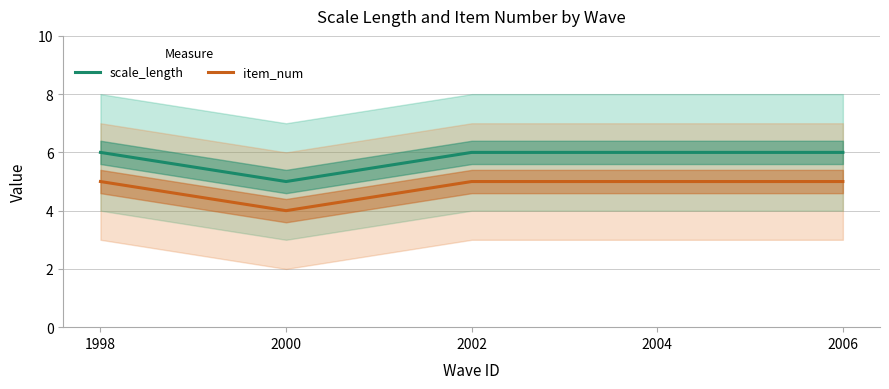

How many data points in item_num are less than 5?

1